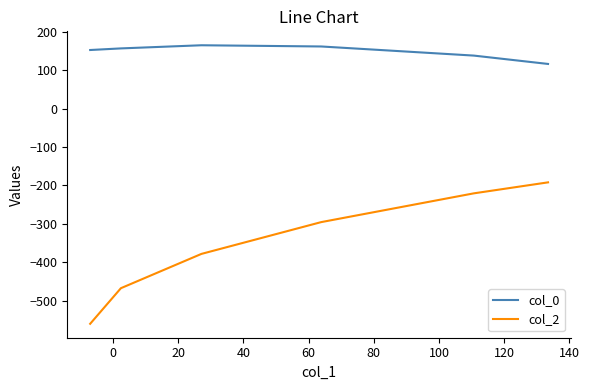

True or false: col_0 and col_2 cross at least once.

False